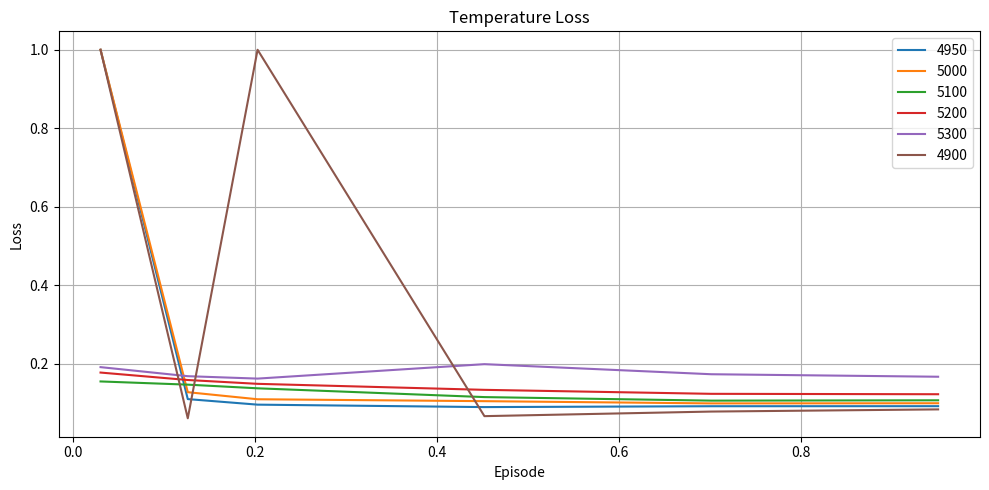

How many times do 4950 and 5100 cross each other?

1